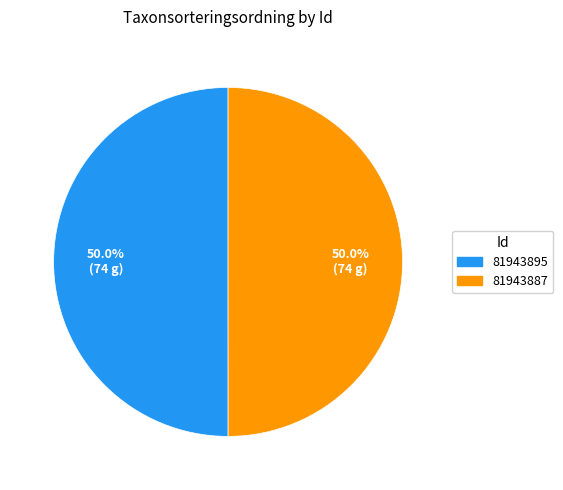

Is it true that 81943887 is 45% of the pie?

False